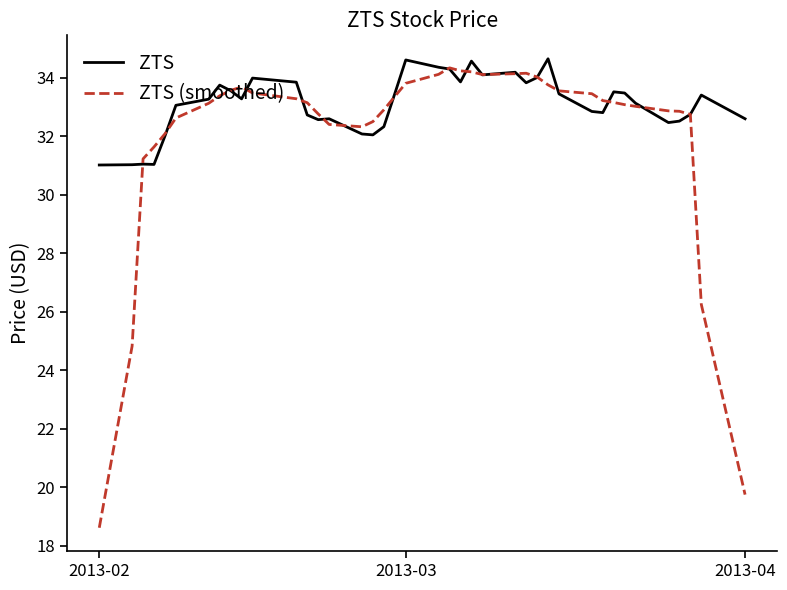

Which series has the largest total across all categories?

ZTS